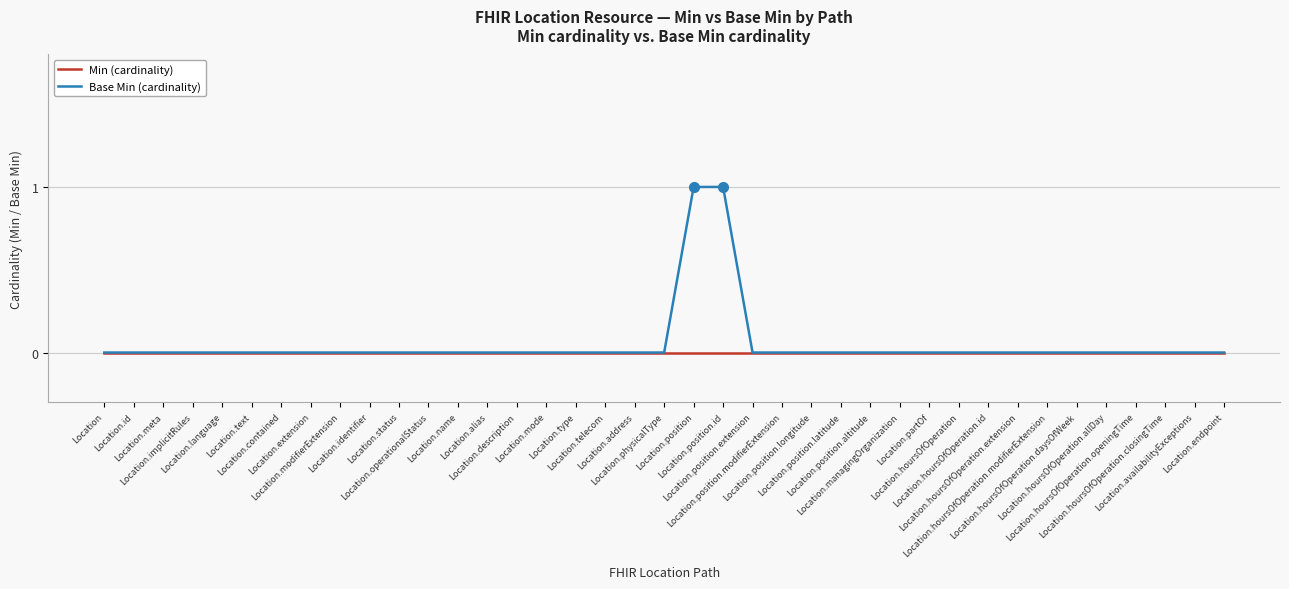

Which series has the largest range (max minus min)?

Base Min (cardinality)